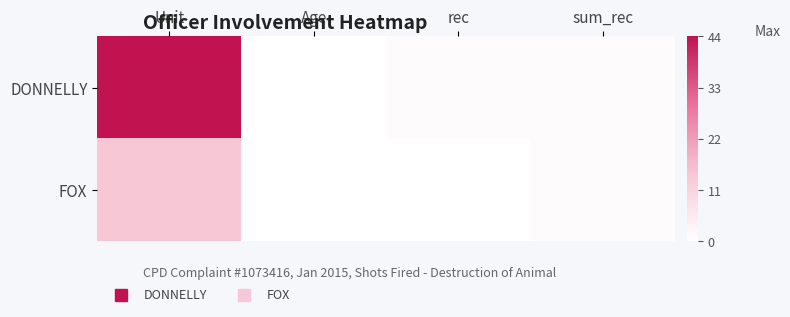

At which category is the sum across all series the highest?

Unit